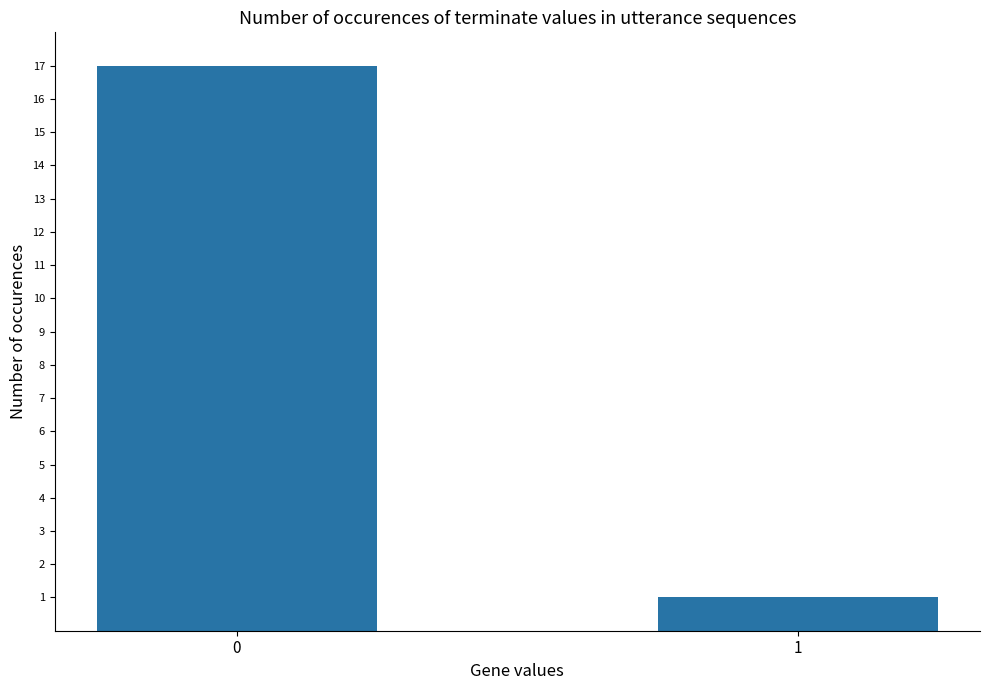

The value at 0 is 10. True or false?

False